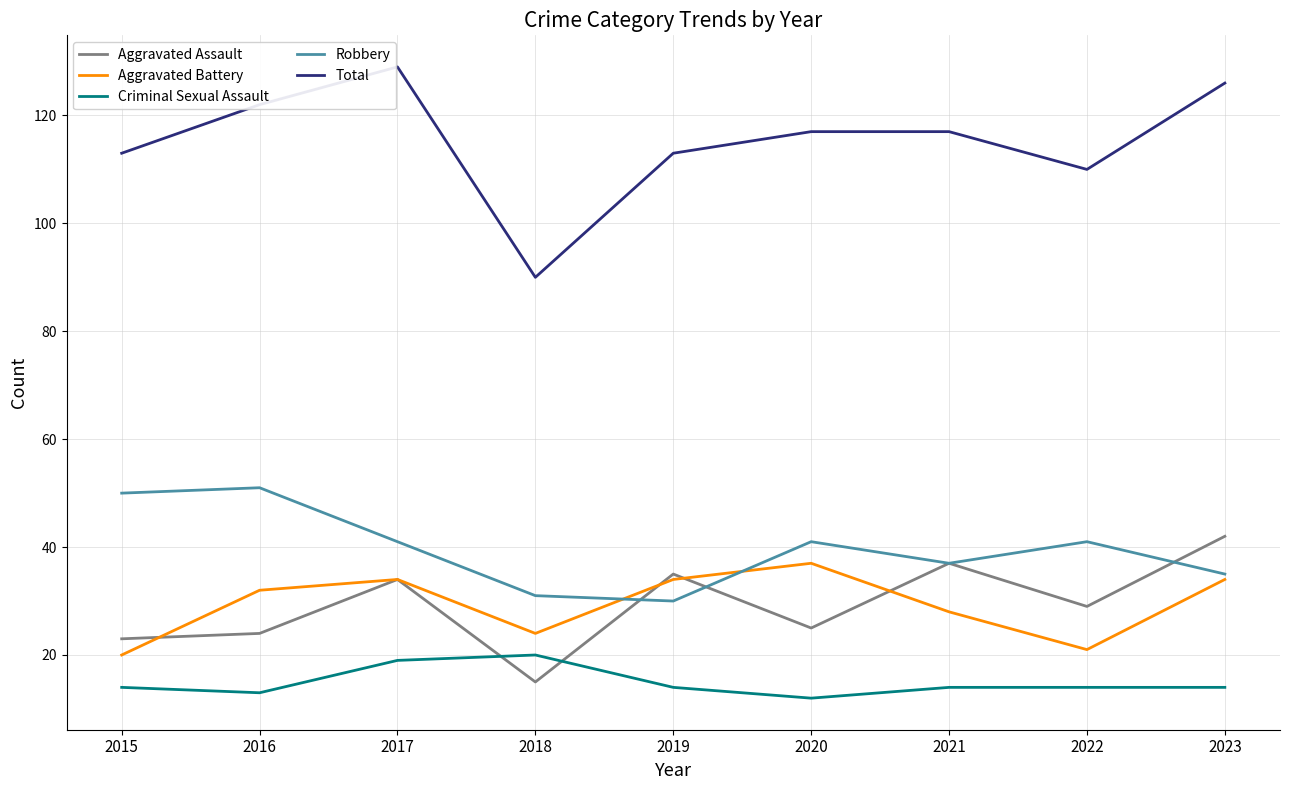

Is the value of Robbery at 2019 greater than the value of Criminal Sexual Assault at 2018?

Yes